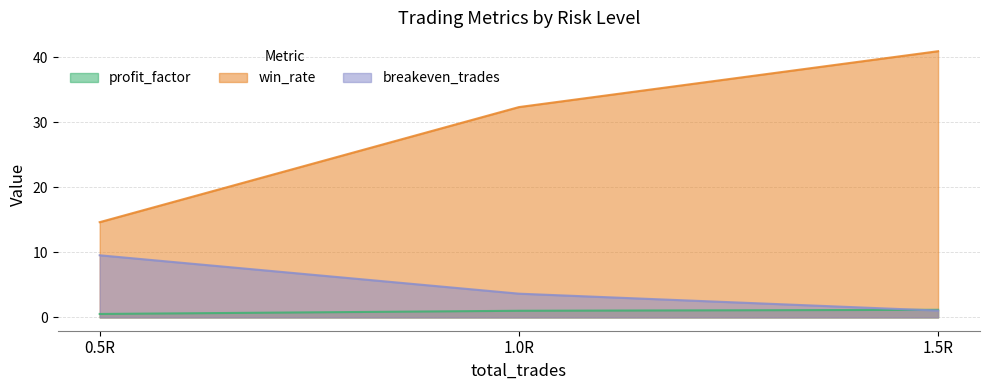

At which category does the chart reach its peak across all series?

1.5R